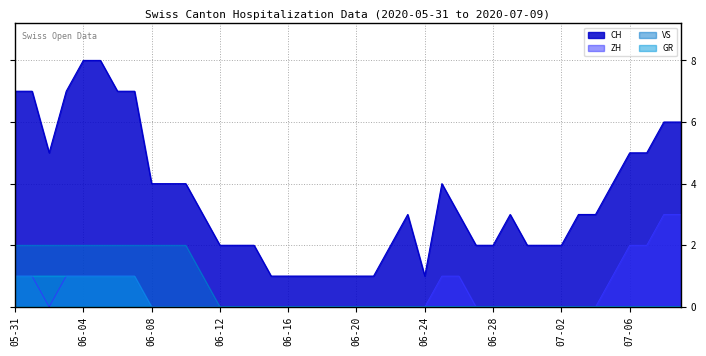

What is the label of the 6th point from the left?

2020-06-05